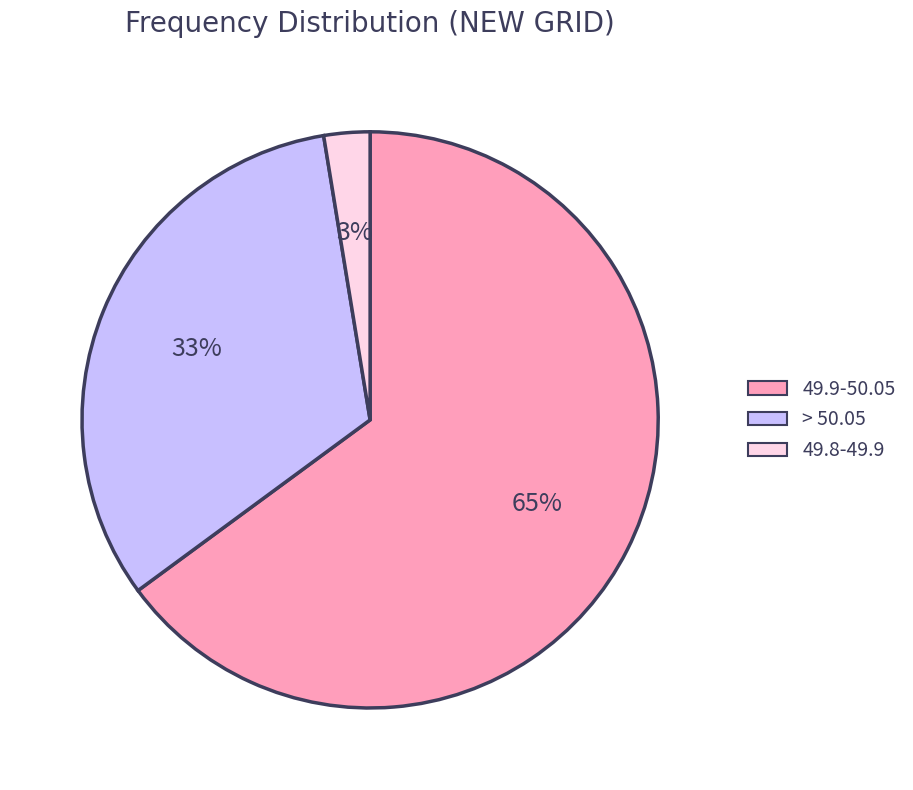

What percentage is the 49.8-49.9 slice, to the nearest percent?

3%